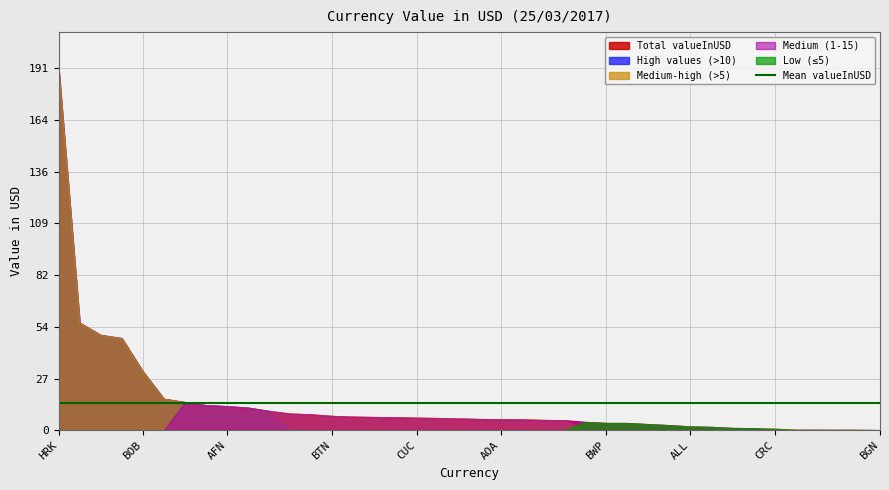

Rank the categories by value from highest to lowest.

HRK, BBD, COP, AUD, BOB, CAD, ARS, BRL, AFN, GBP, CVE, KYD, AMD, BTN, CNY, BZD, CLP, CUC, BDT, BYR, DZD, AOA, XOF, BSD, AWG, AZN, BWP, KMF, BHD, XAF, ALL, KHR, BMD, BIF, CRC, BND, BAM, XPF, CDF, BGN